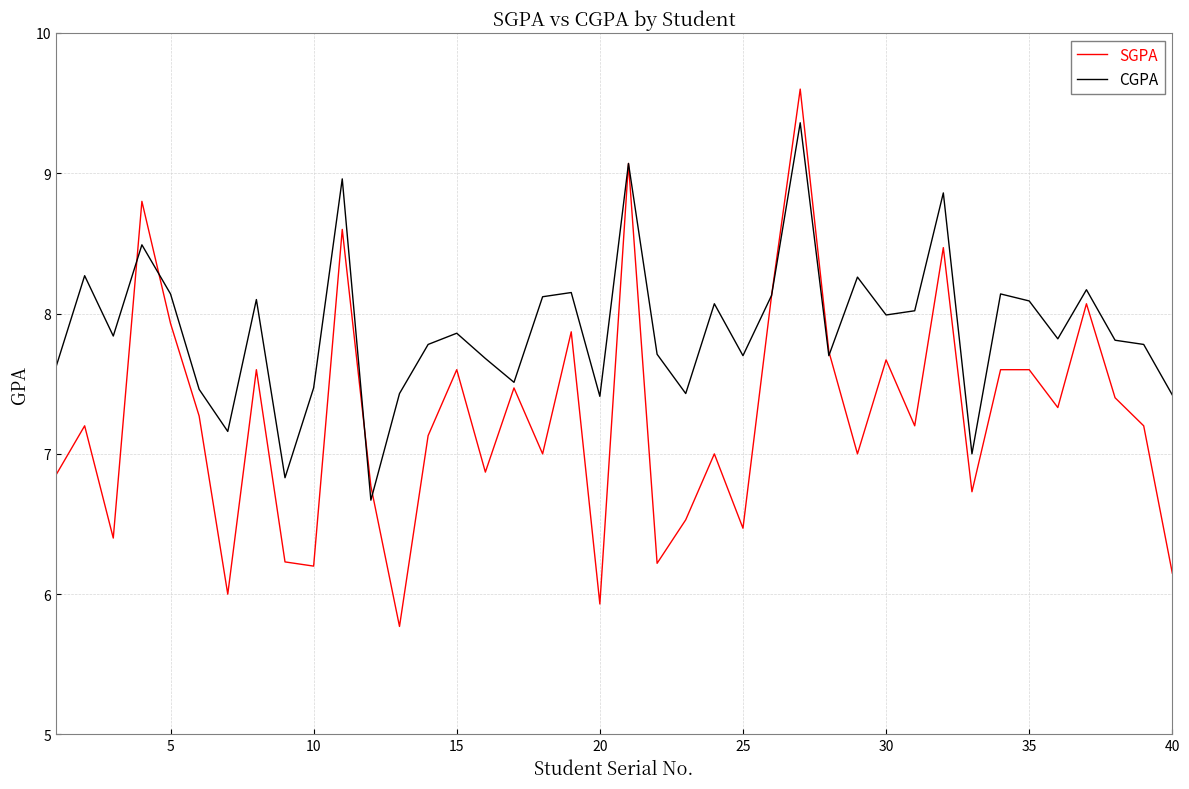

After their last crossing, which series has the higher values: CGPA or SGPA?

CGPA